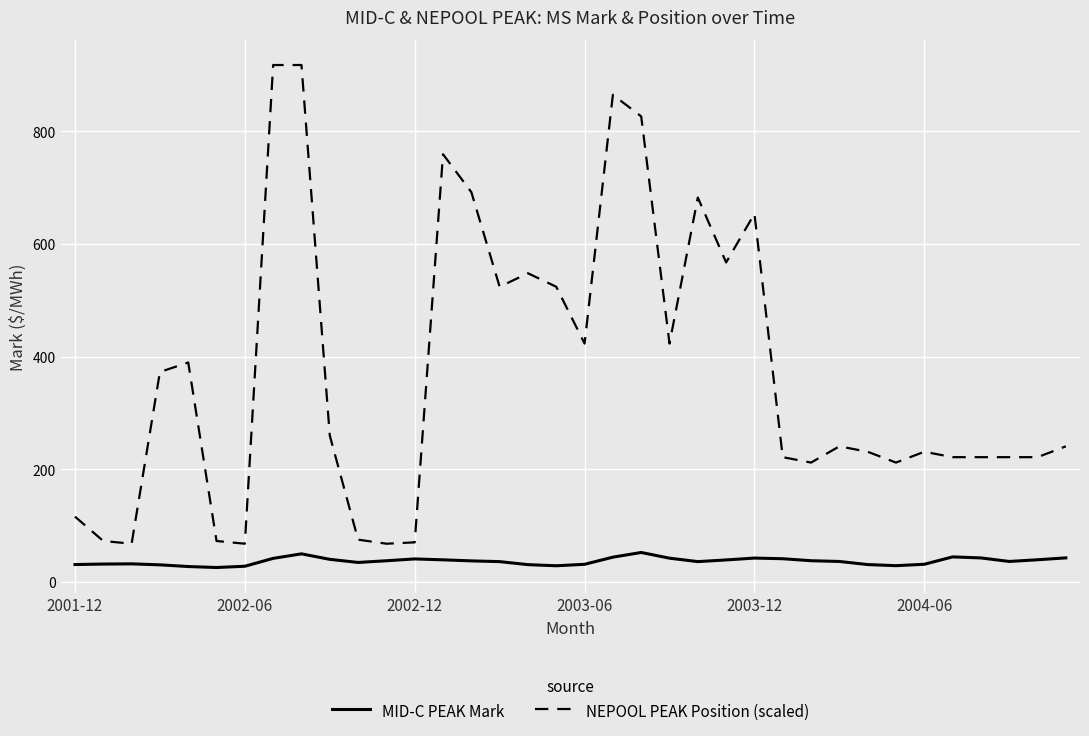

How many values in the NEPOOL PEAK Position (scaled) series are below 240?

17